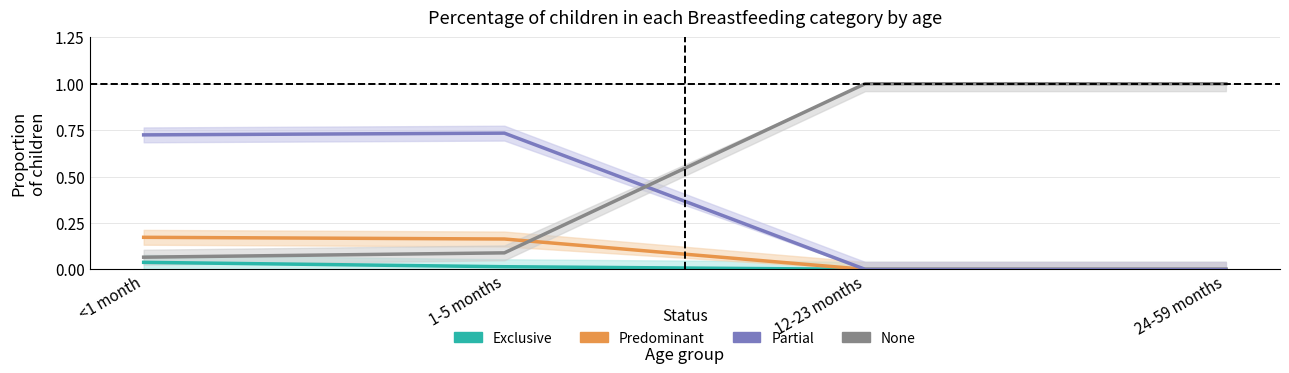

At which category does Partial reach its first local peak?

1-5 months